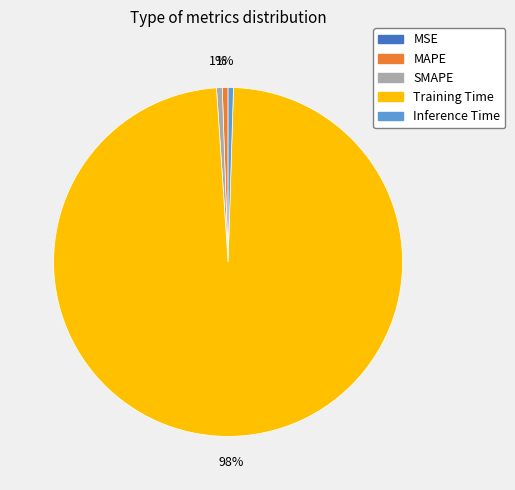

What is the majority slice?

Training Time